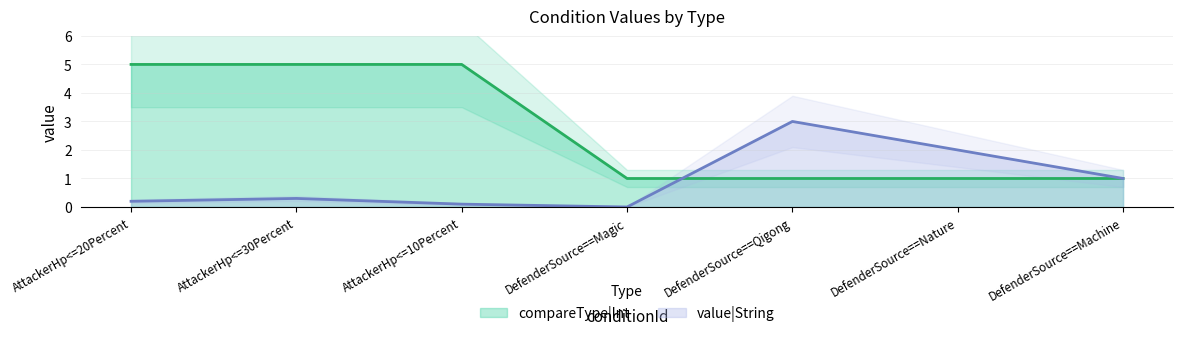

True or false: compareType|Int has more than 1 points higher than both neighbors.

False